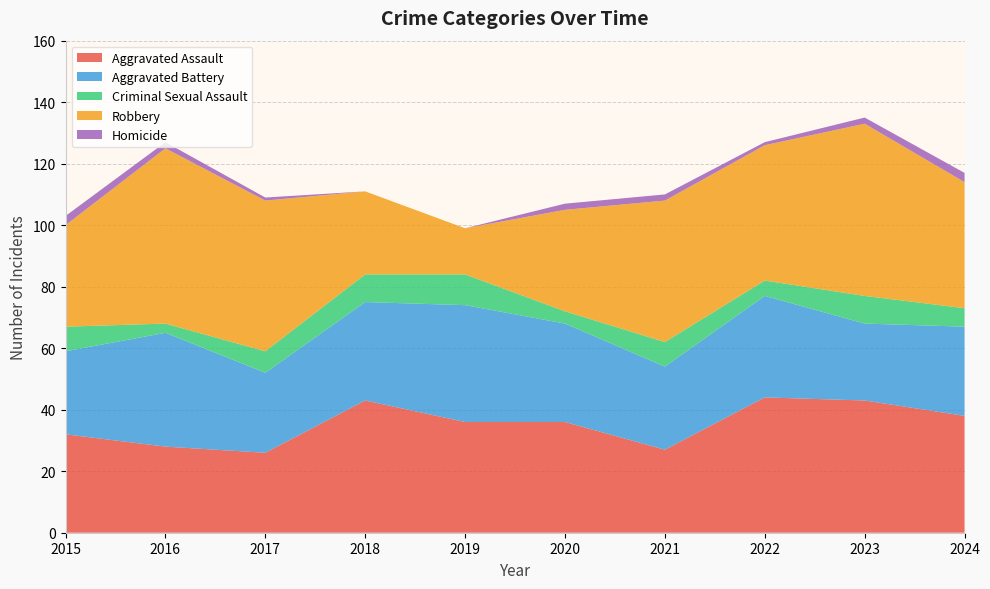

How many lines are shown in the chart?

5